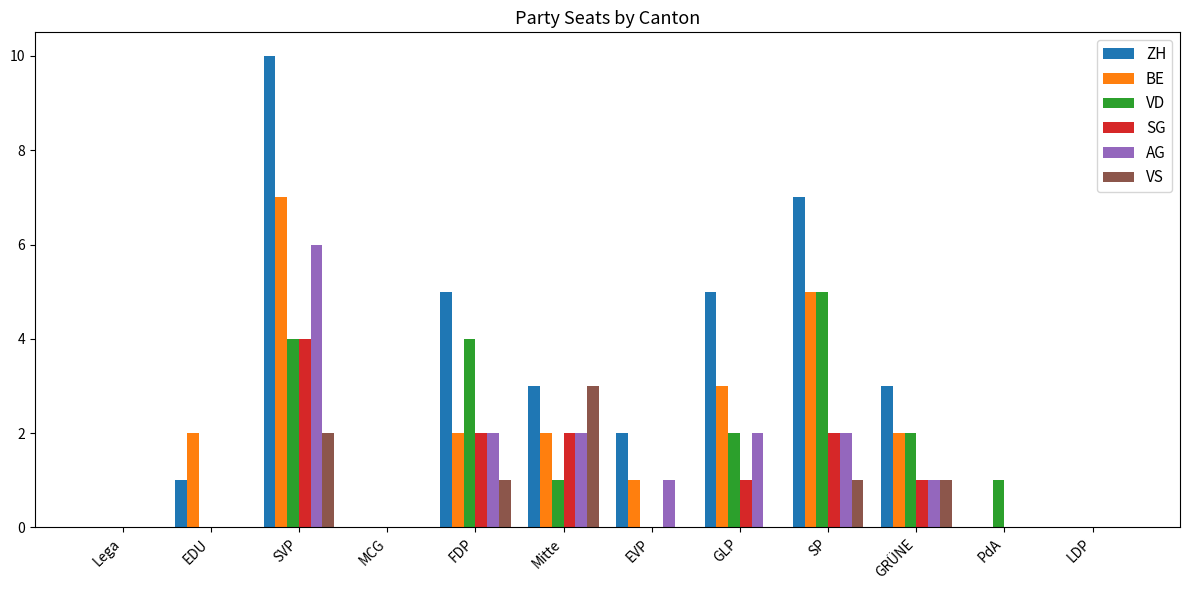

Which series has the widest spread of values?

ZH